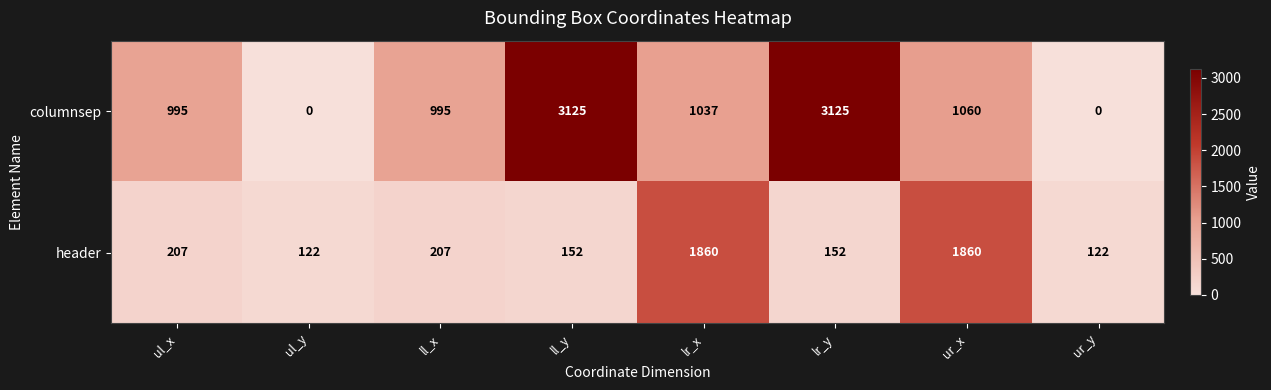

What is the difference between the second highest and minimum values in the columnsep series?

3125